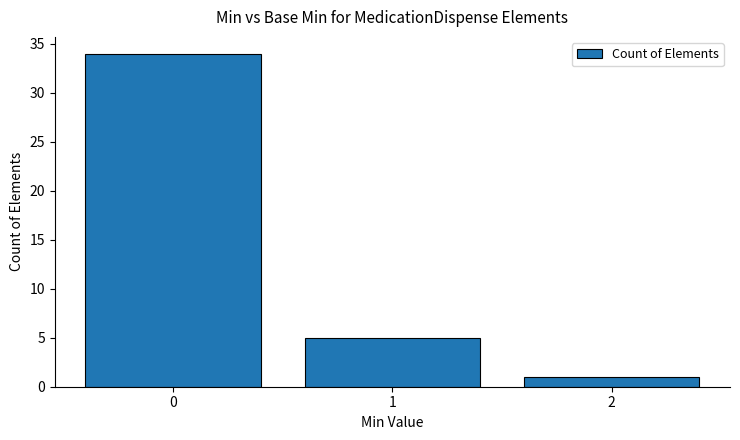

What is the minimum value shown in the chart?

1